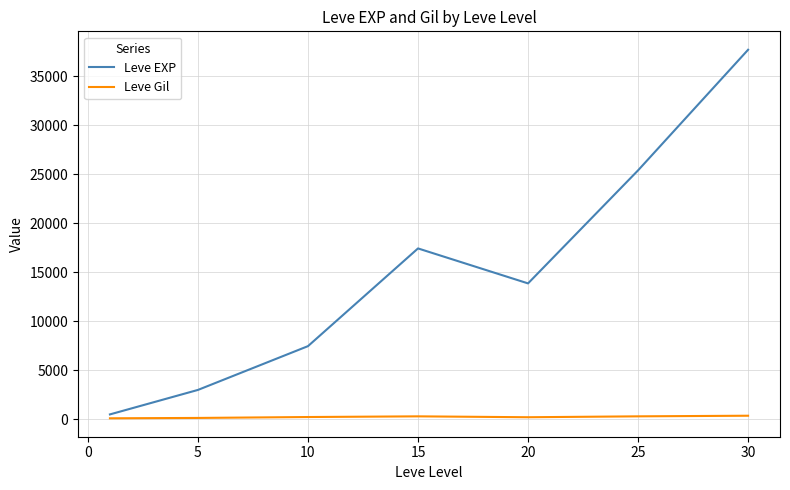

What is the average value of the Leve Gil series?

246.5